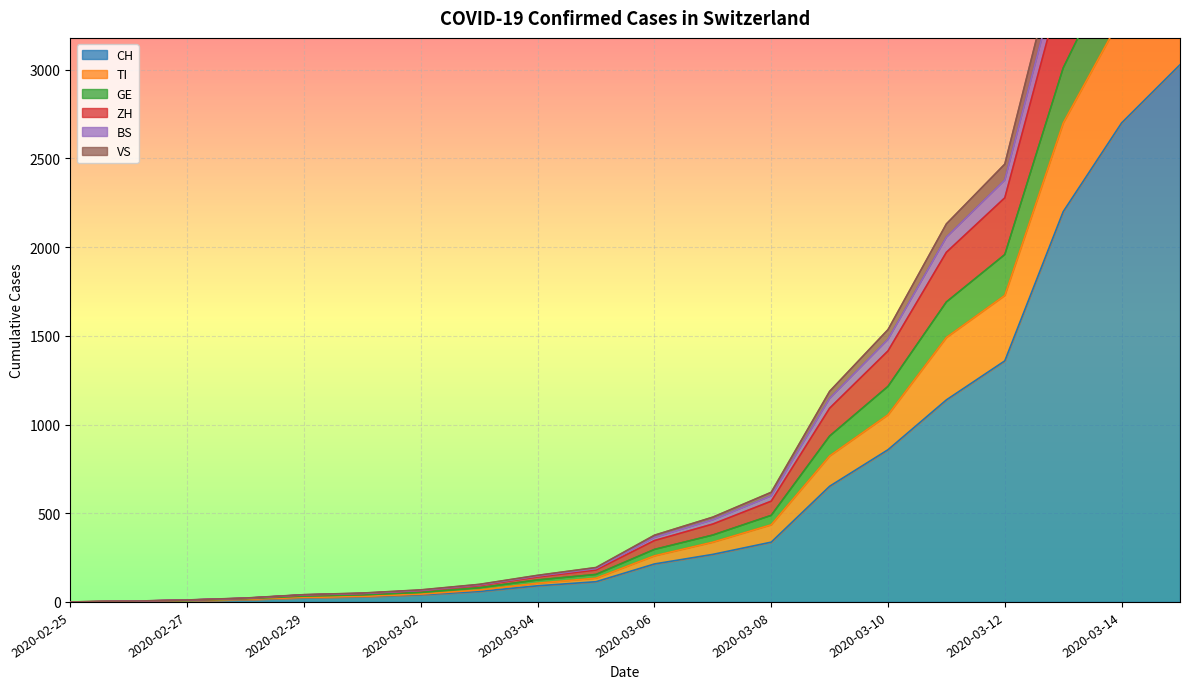

Where is CH nearest to the value 1514?

2020-03-12